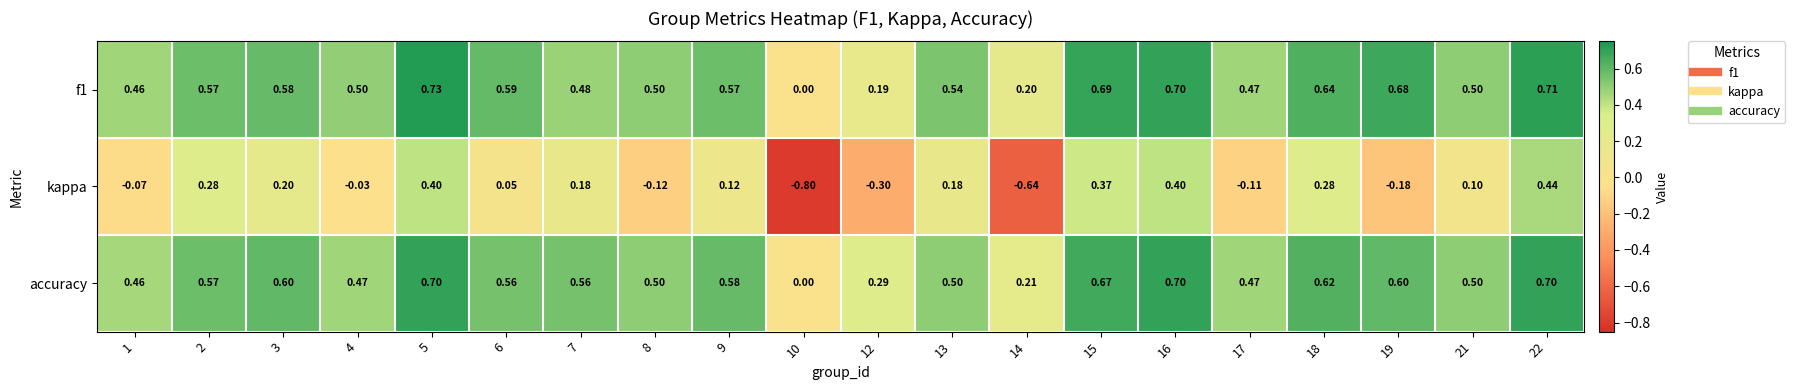

Which series changed the most between 14 and 22?

kappa